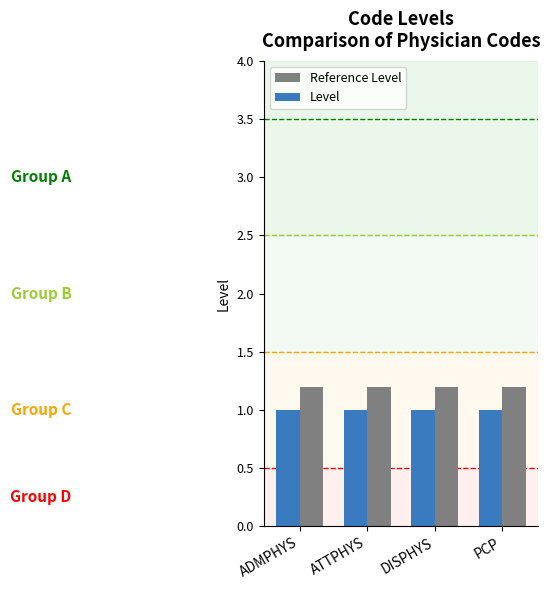

Count the number of categories in the chart.

4